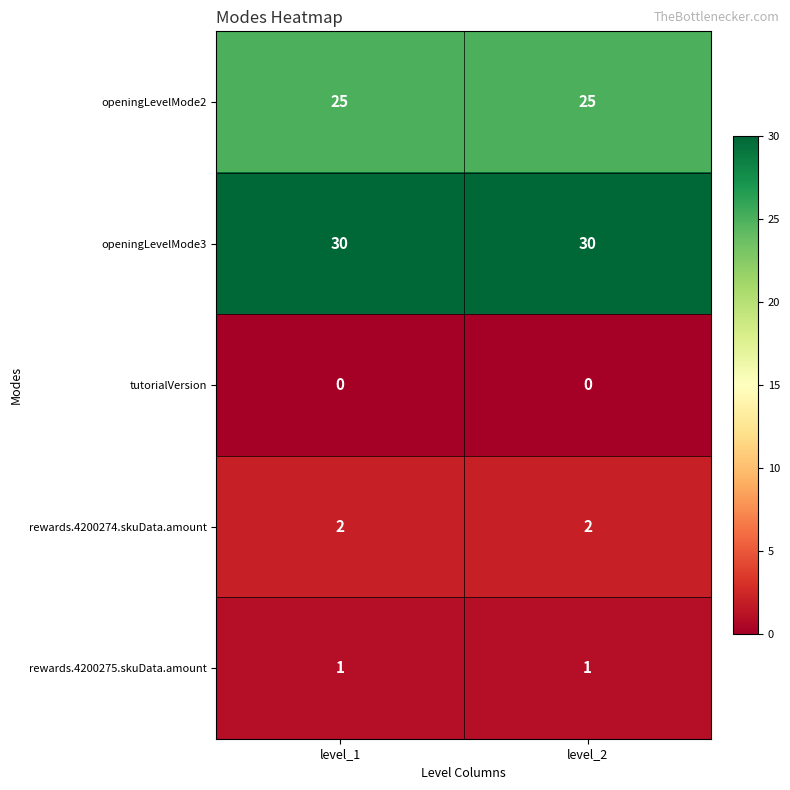

What is the sum of all openingLevelMode2 values?

50